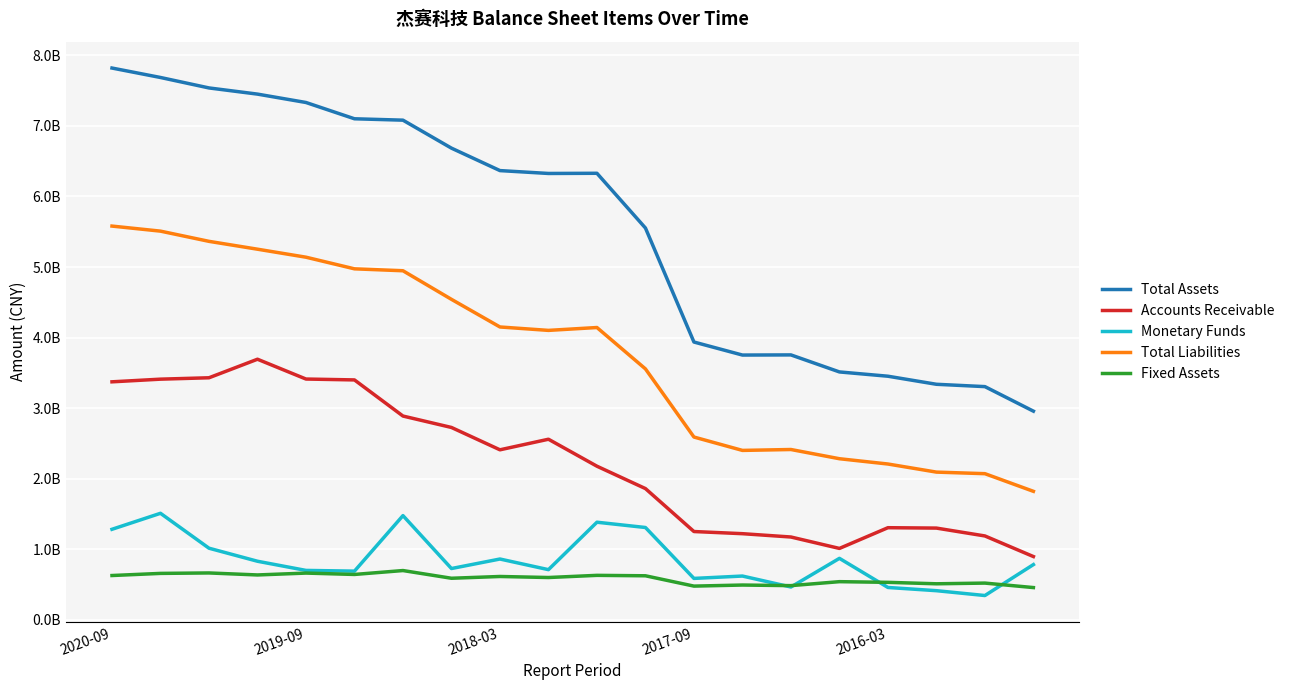

True or false: Monetary Funds and Accounts Receivable intersect in this chart.

False